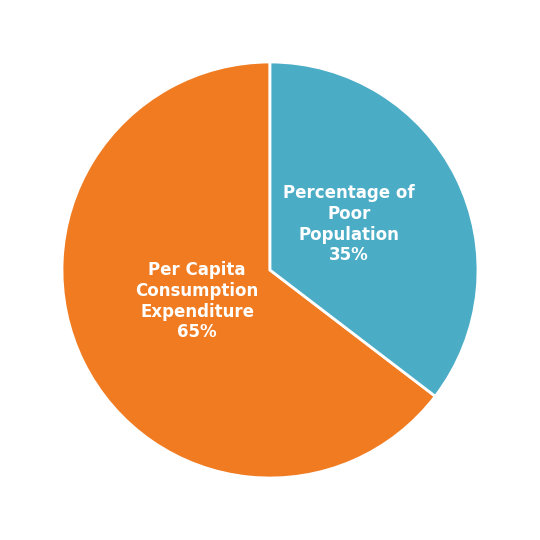

To the nearest percent, what is the average slice percentage?

50%